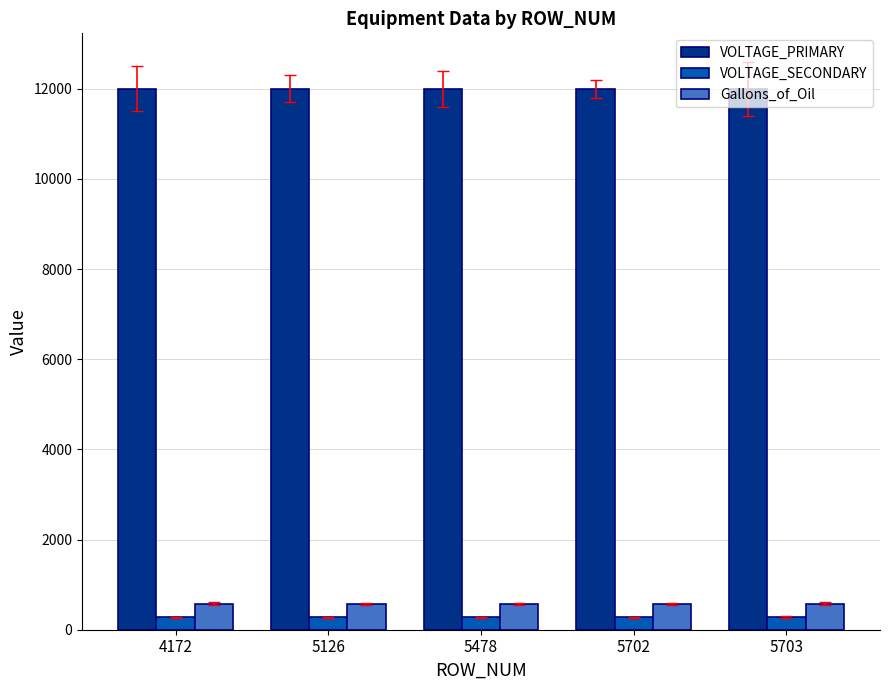

What is the difference between the highest and lowest values at 5702?

11723